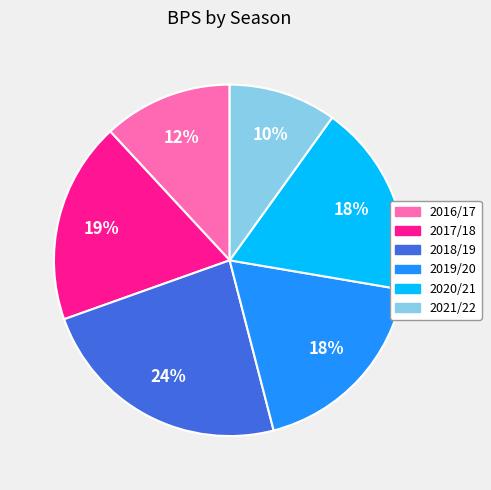

Which category has the biggest portion of the pie?

2018/19